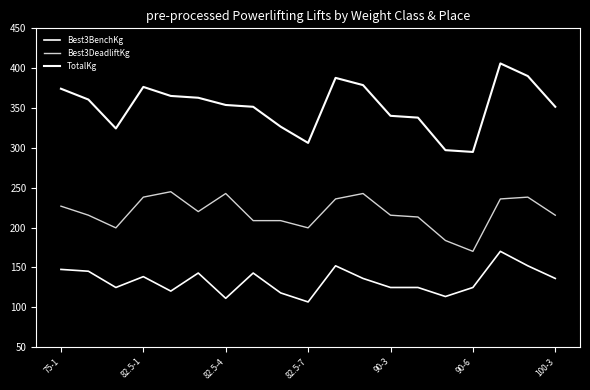

What is the label of the 1st point from the left?

75-1